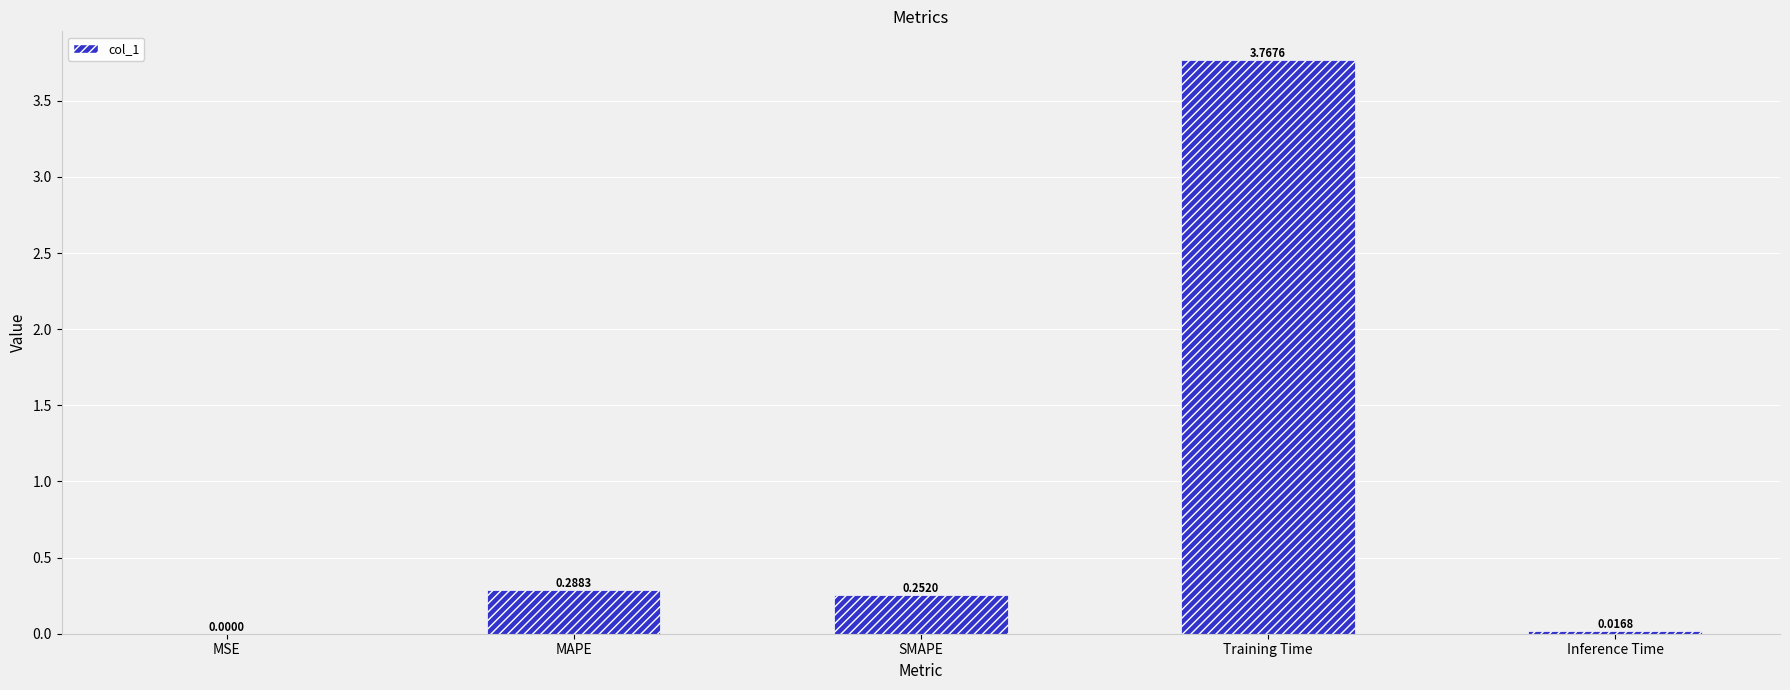

What is the sum of all values?

4.3